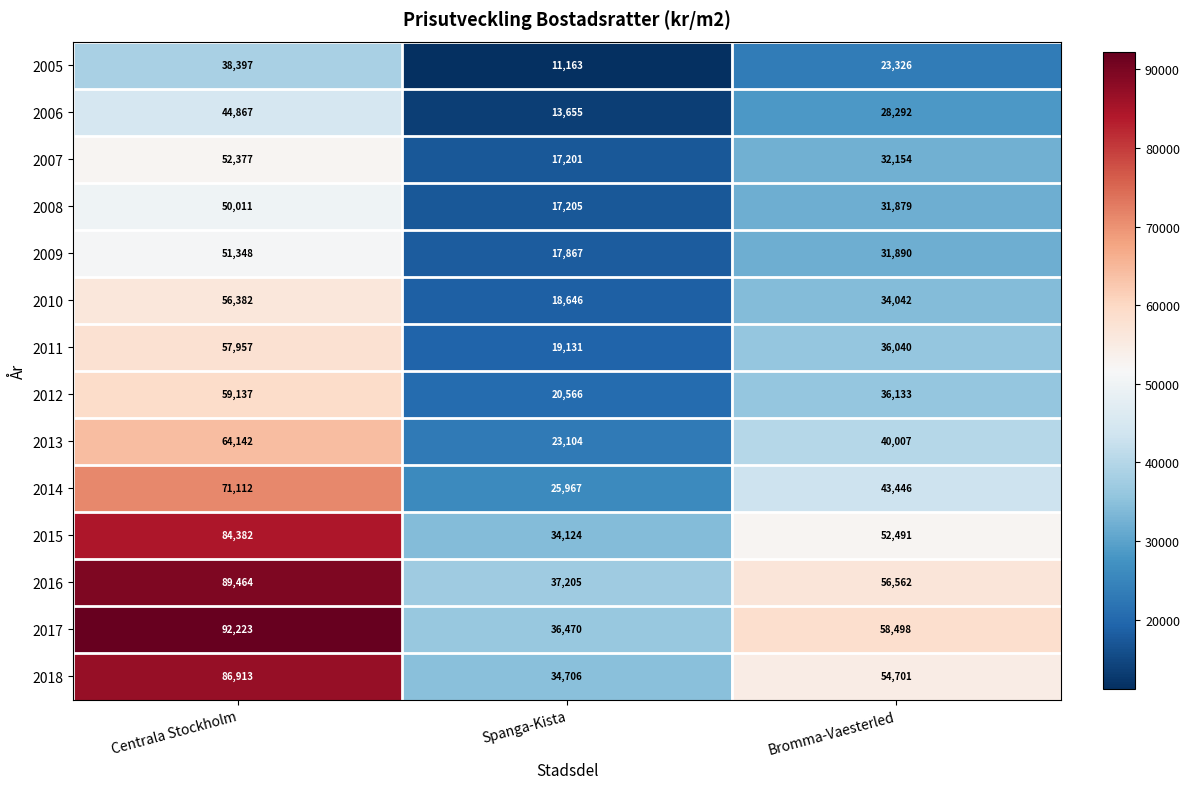

What is the spread (max minus min) of values at Centrala Stockholm?

53826